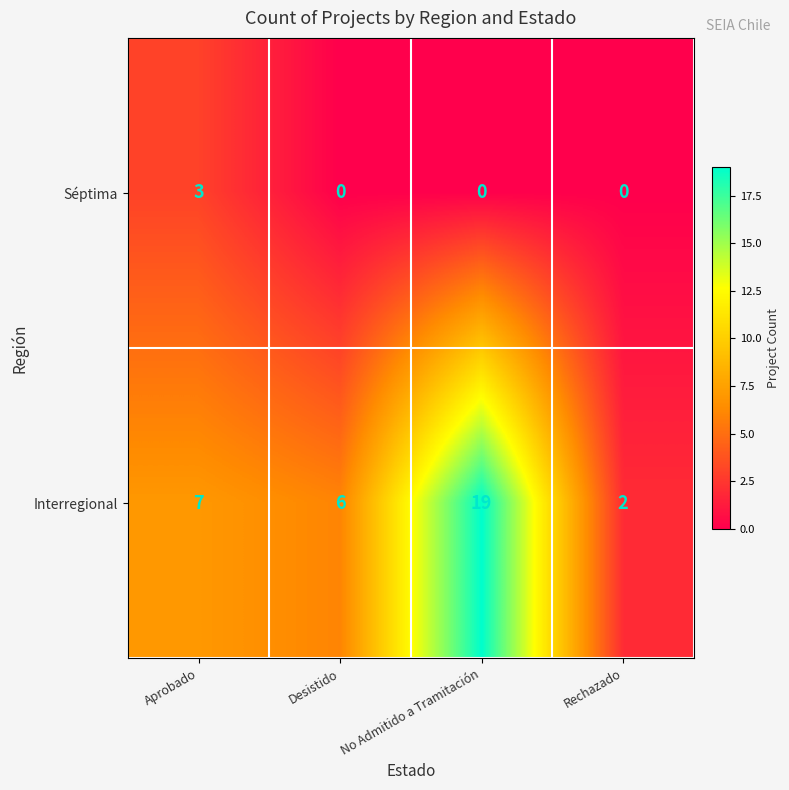

At which label is Interregional closest to 10?

Aprobado